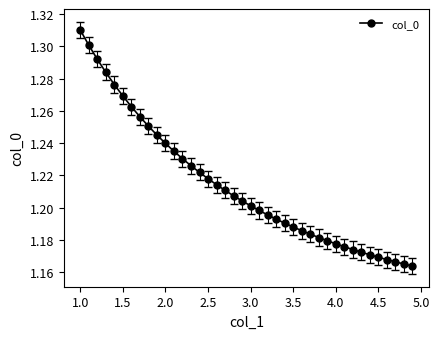

Count the values in the range 1 to 2.

40